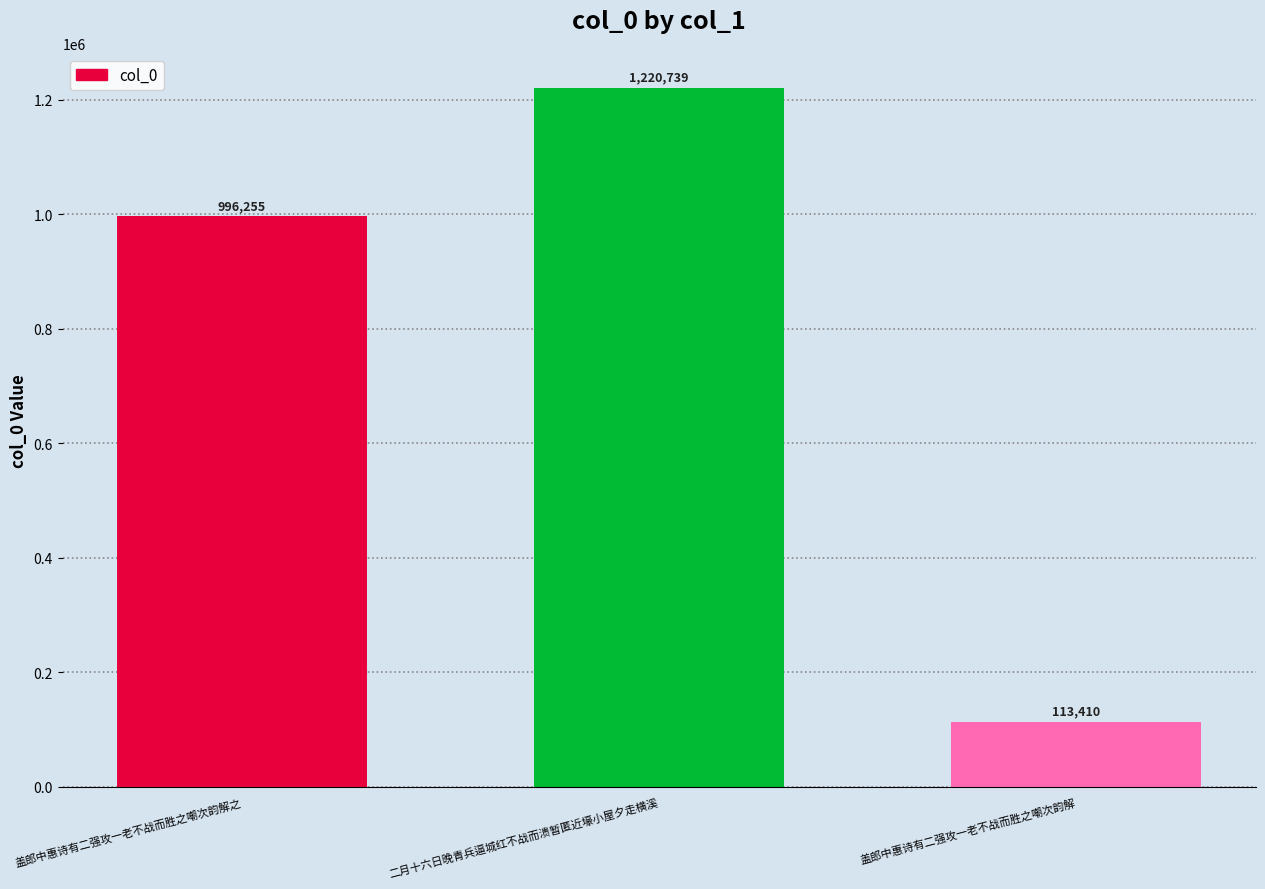

How many series are shown in this chart?

1